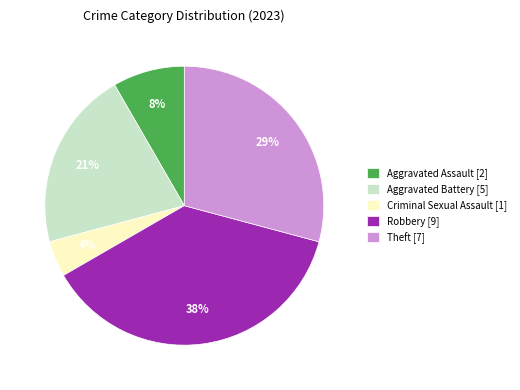

How many segments does this pie chart have?

5